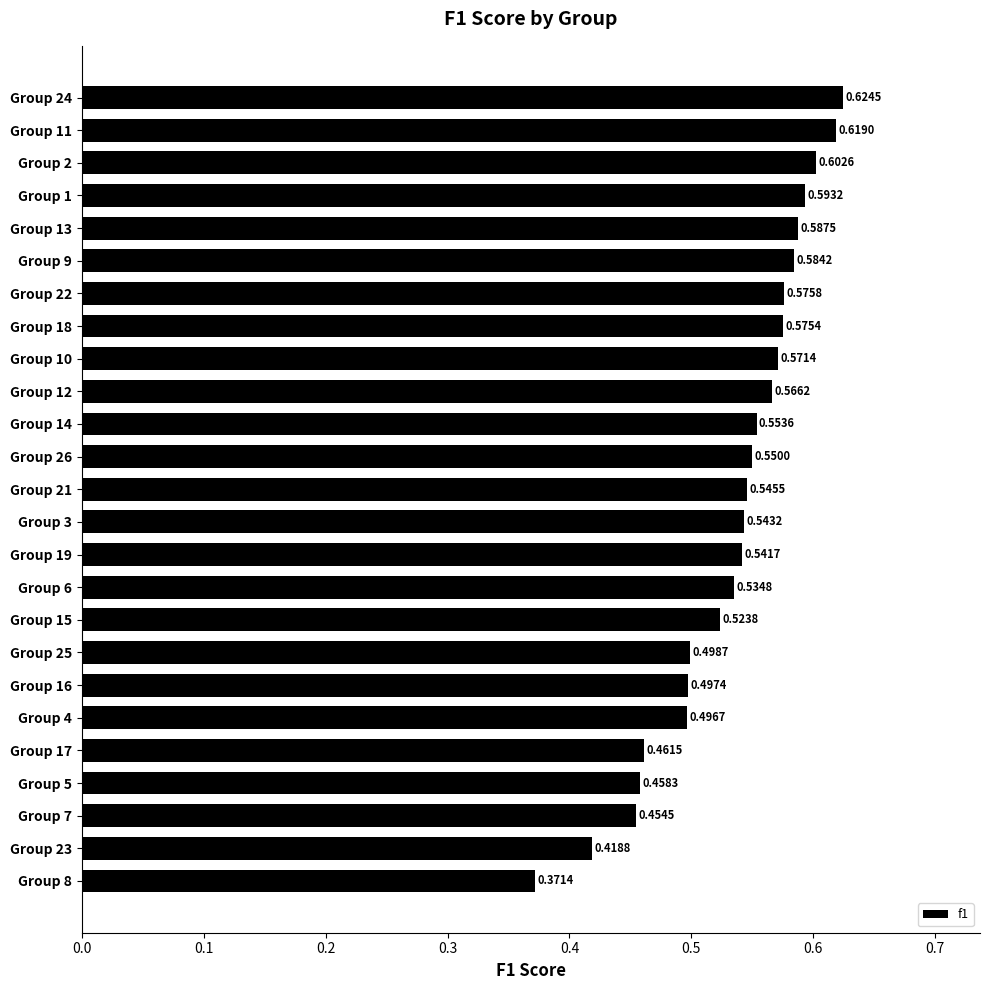

What is the sum of the values at Group 13 and Group 3?

1.1